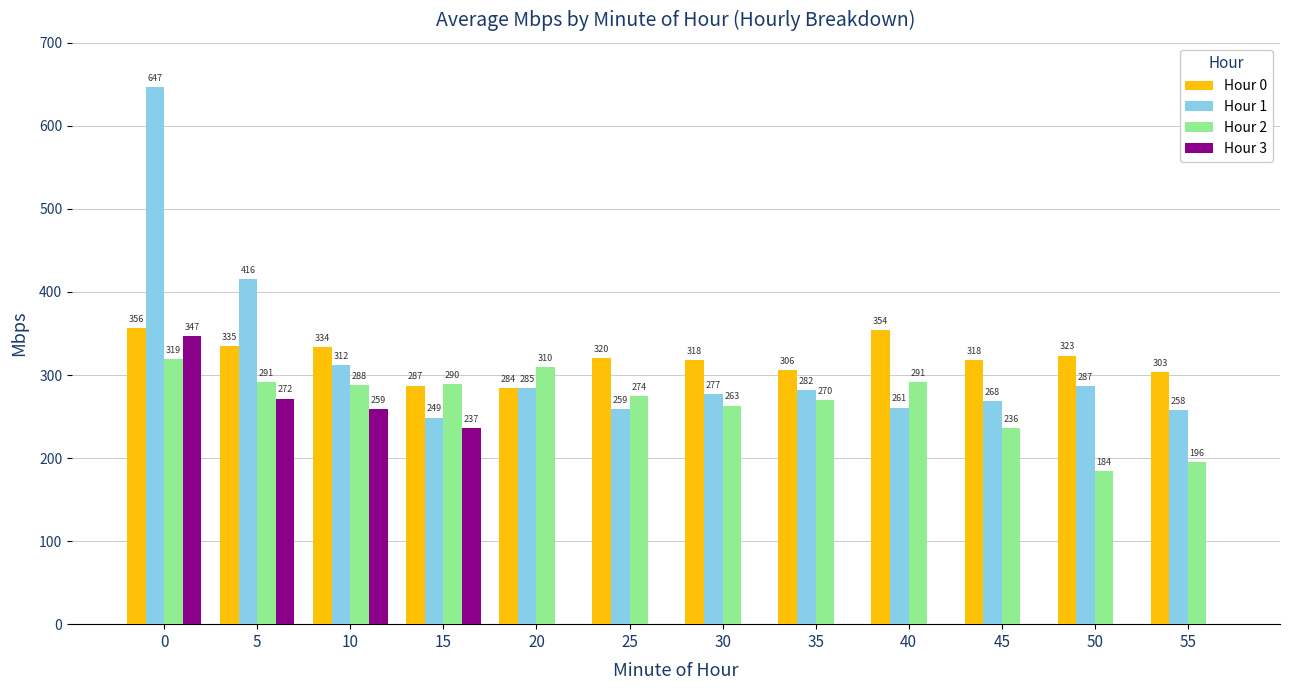

The Hour 3 series shows 236.6 at 15. True or false?

True